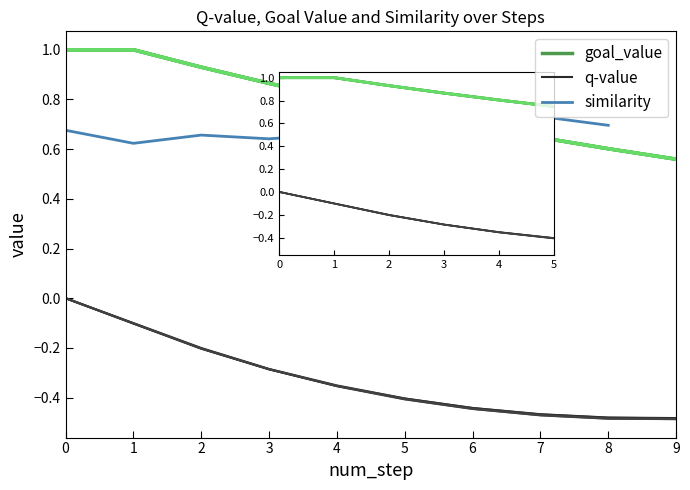

Is the value of similarity at 1 greater than the value of goal_value at 2?

No